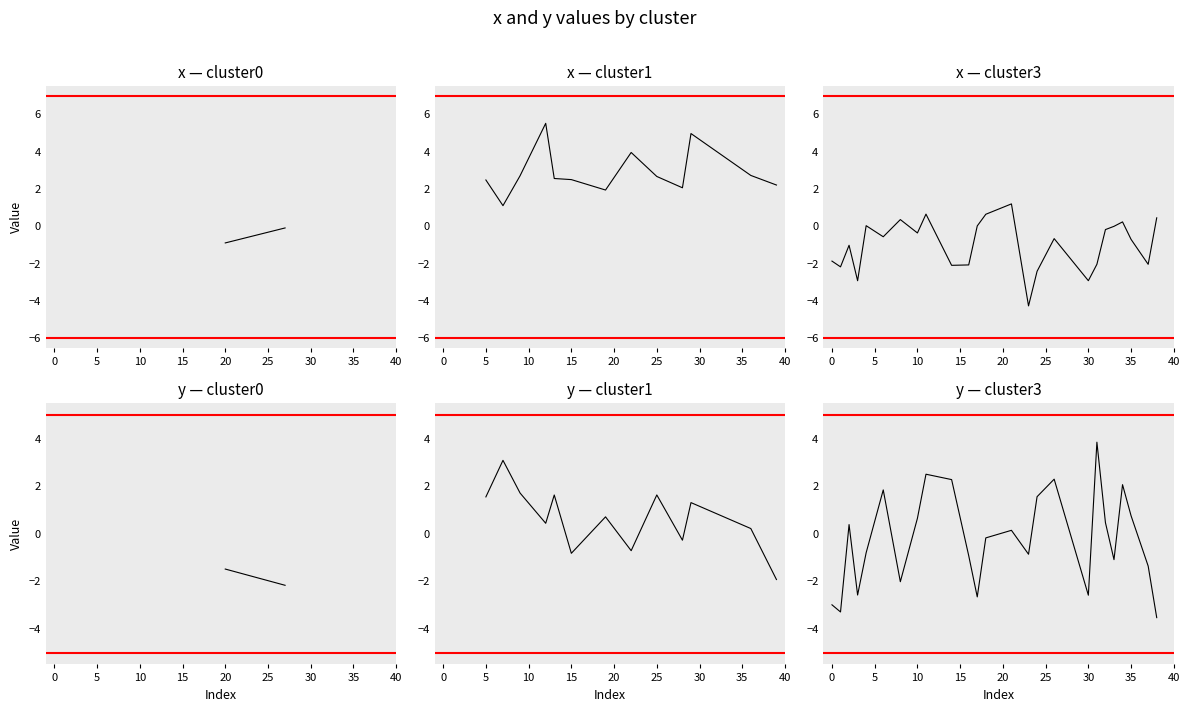

Which has a higher value, 37 or 11?

11